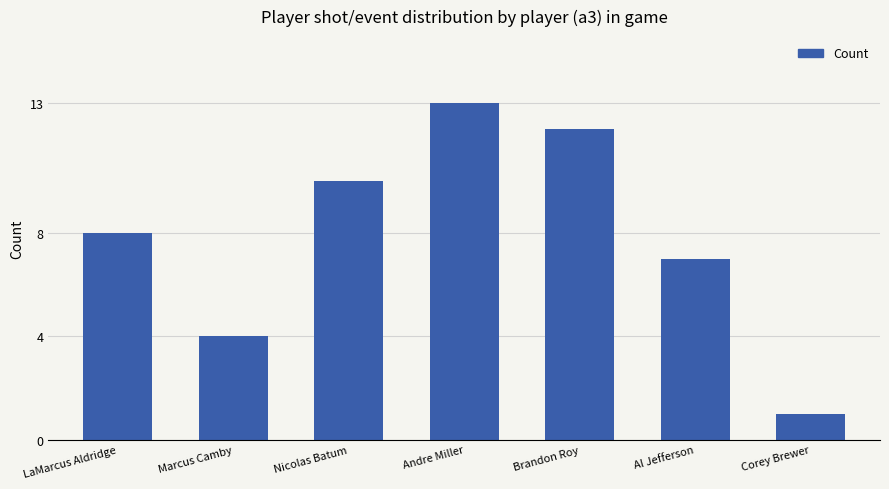

How many bars are there in total?

7